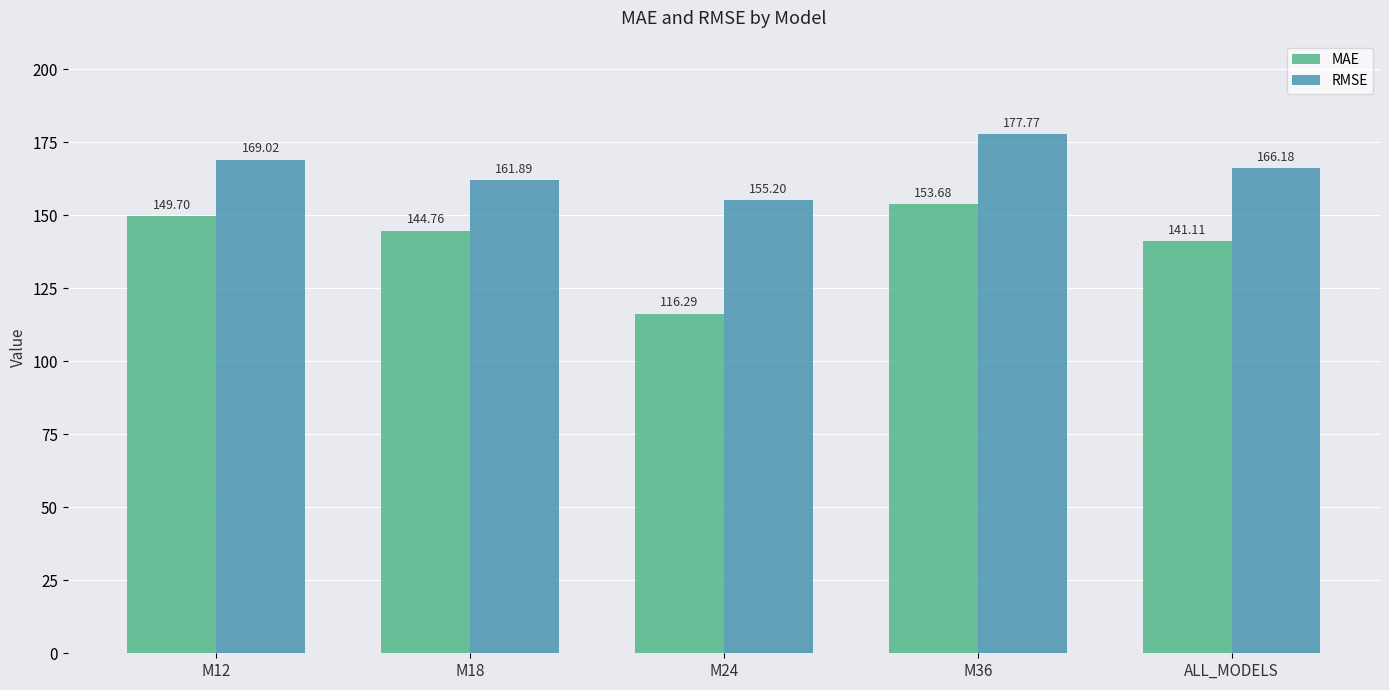

What is the spread (max minus min) of values at M36?

24.1